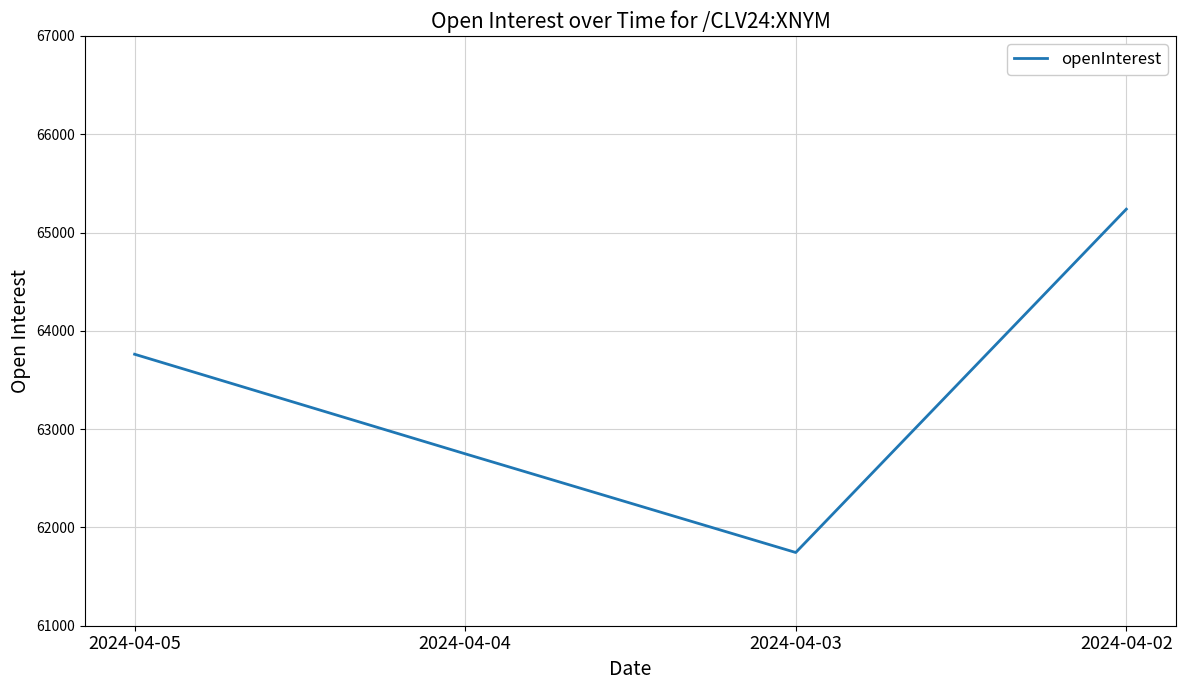

Which has a higher value, 2024-04-03 or 2024-04-02?

2024-04-02